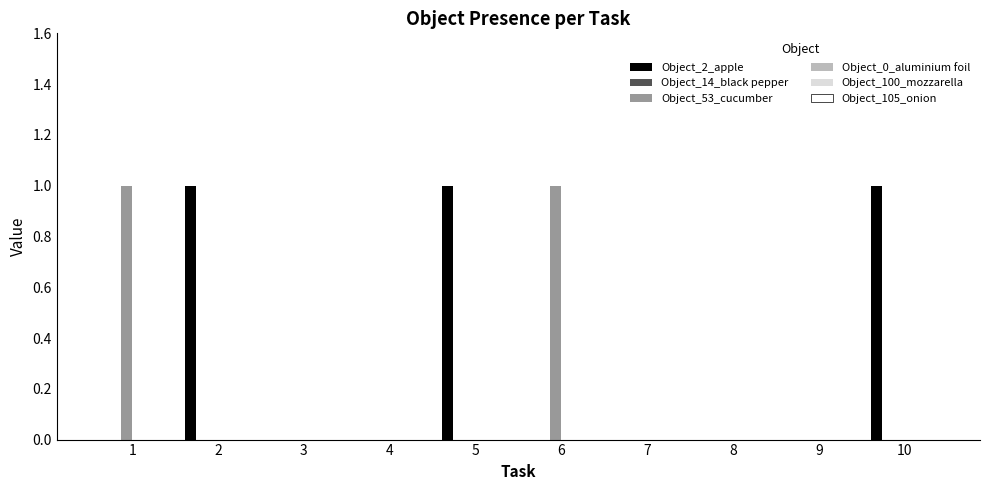

Which series has the largest total across all categories?

Object_2_apple